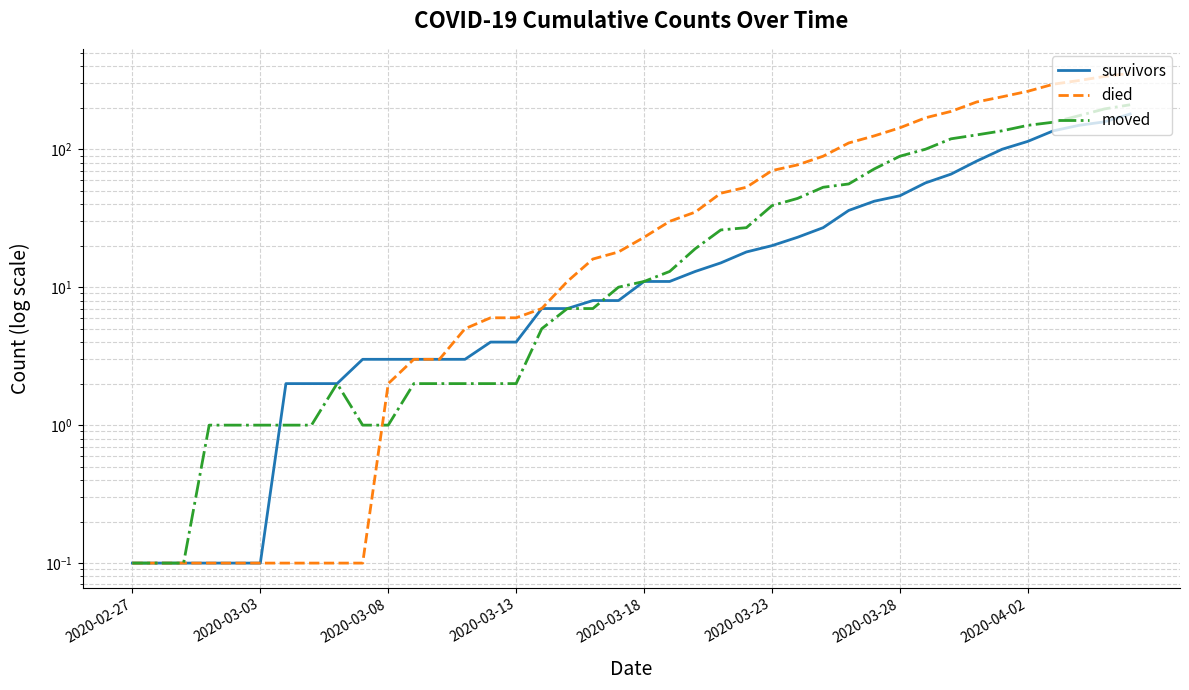

True or false: survivors has more than 0 interior local peaks.

False